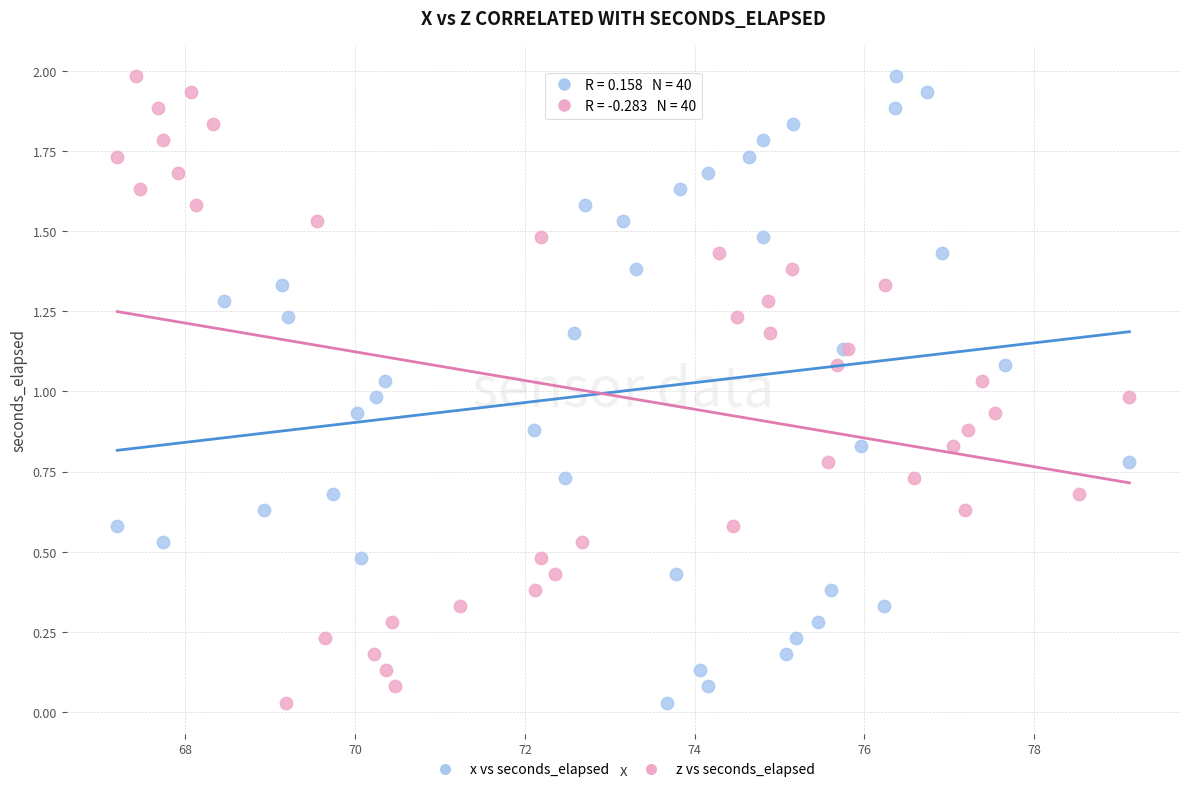

What are all the series names shown in the legend?

x vs seconds_elapsed, z vs seconds_elapsed